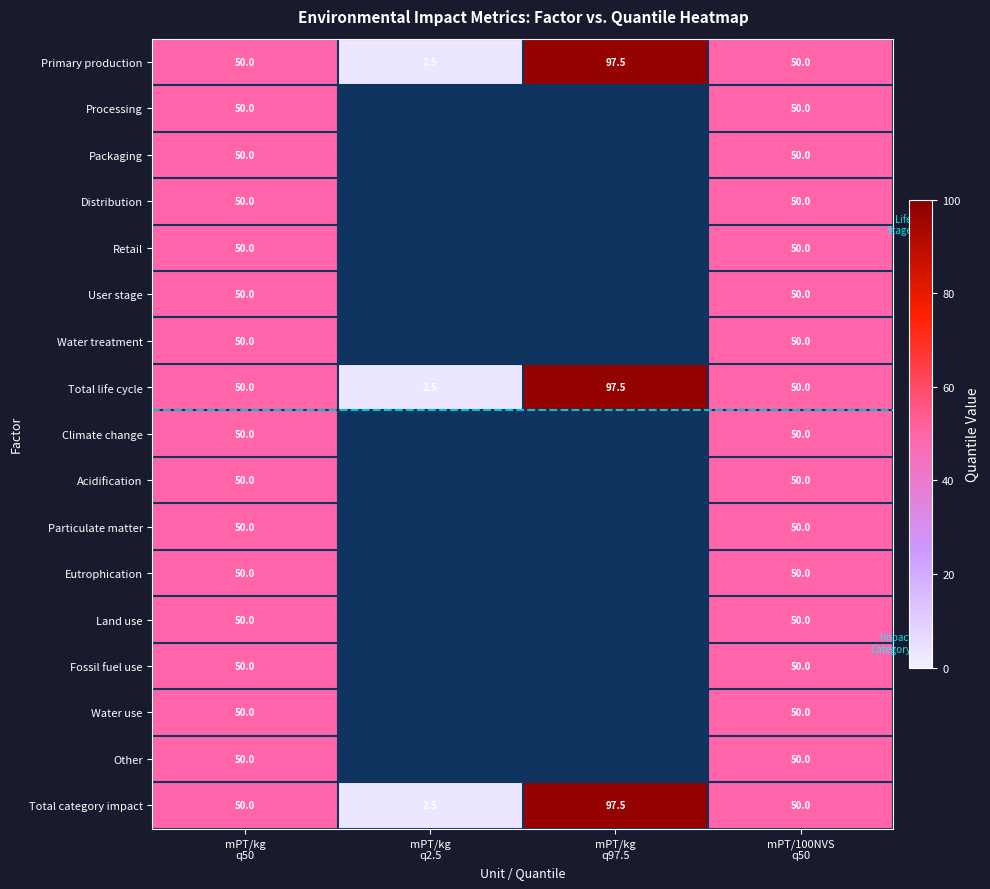

What is the average value of the Total category impact series?

50.0